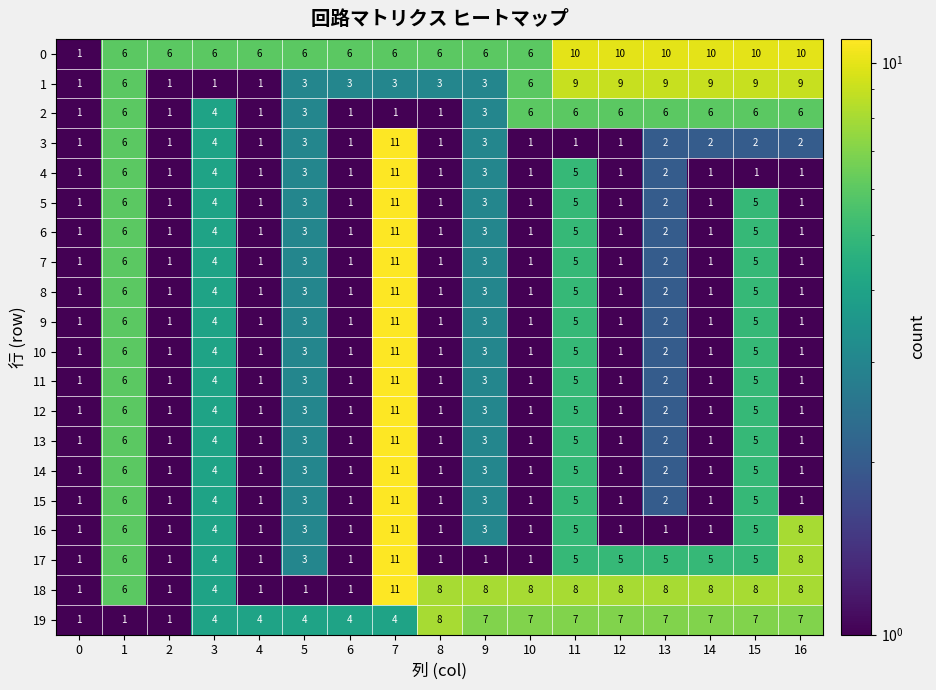

What is the spread (max minus min) of values at 11?

9